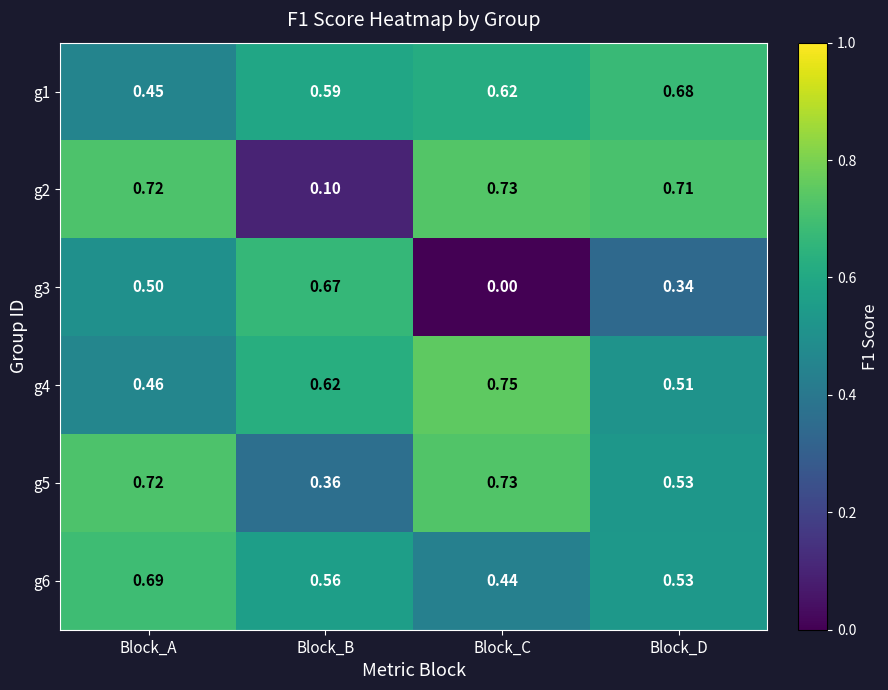

Which series has the largest range (max minus min)?

g3